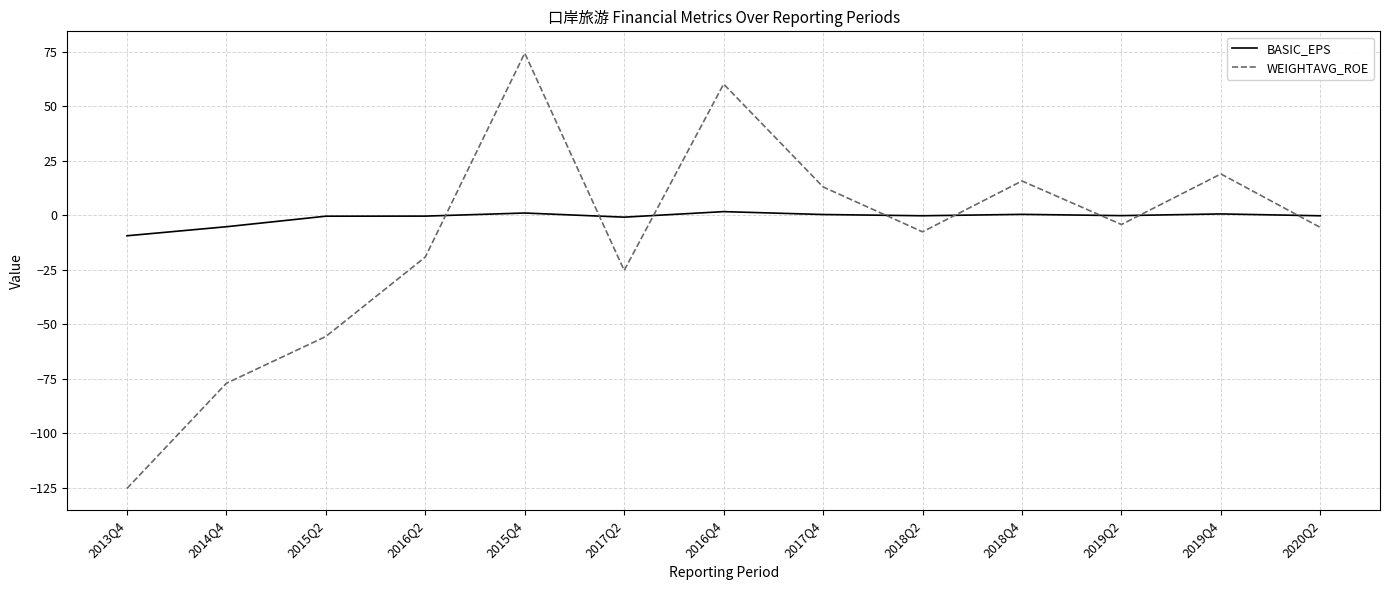

How many negative values does the WEIGHTAVG_ROE series have?

8